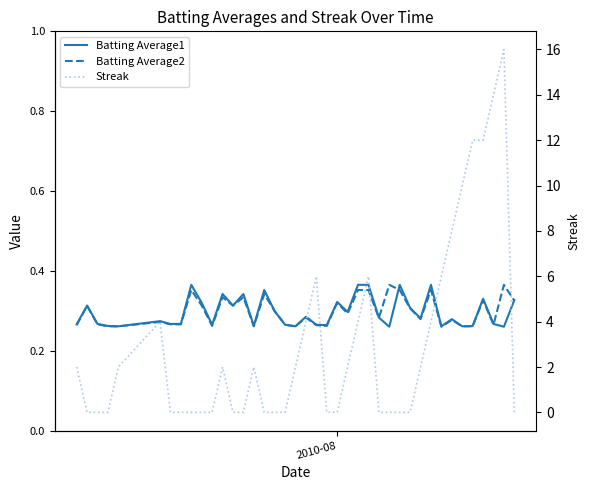

Which series ends up on top after the final intersection of Batting Average1 and Streak?

Batting Average1